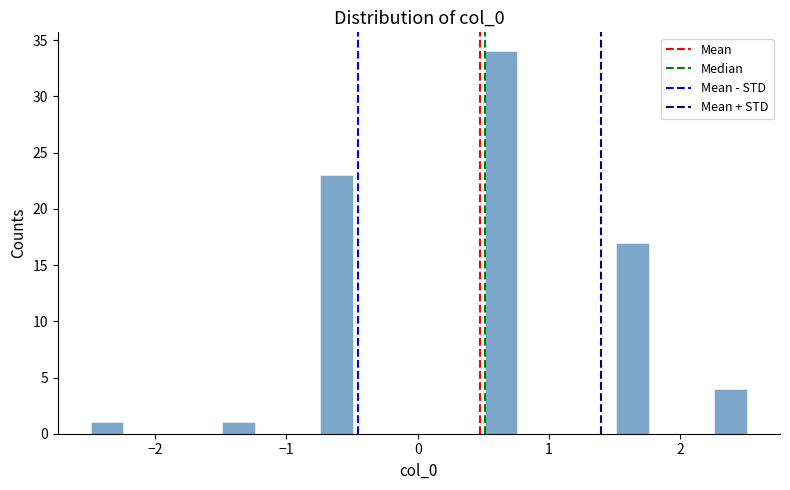

Around what value on the x-axis is the tallest bar? Give the approximate position of its centre, as read against the axis.

0.6